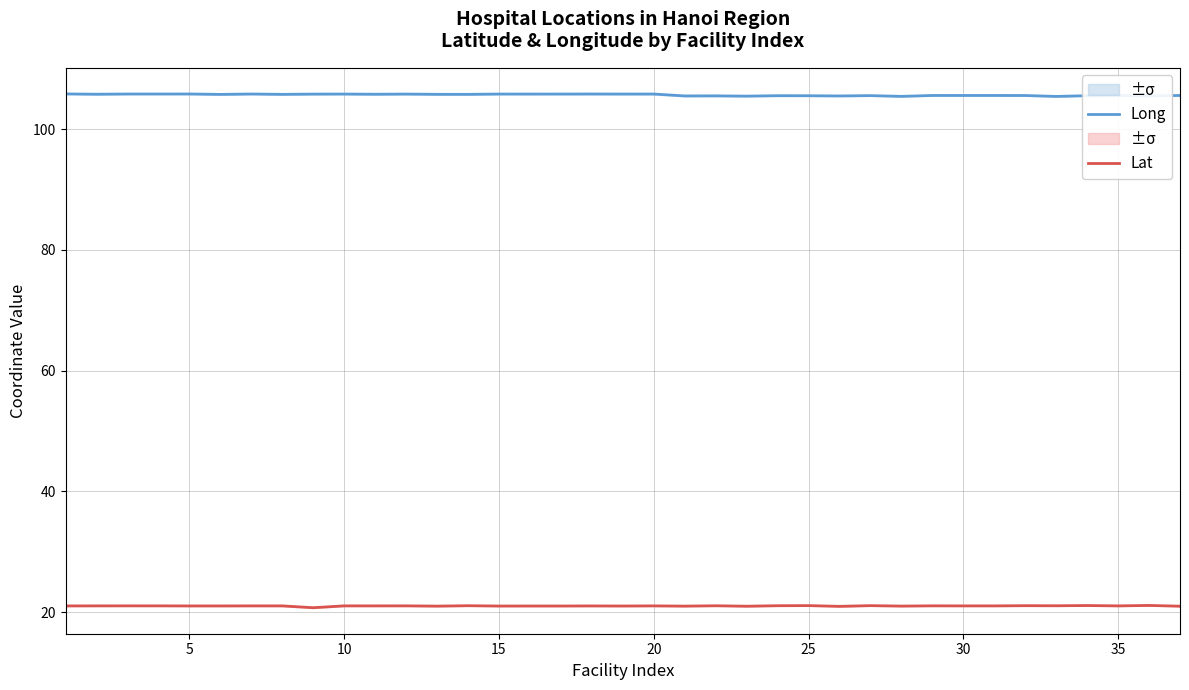

How many values in the Lat series are below 21?

8